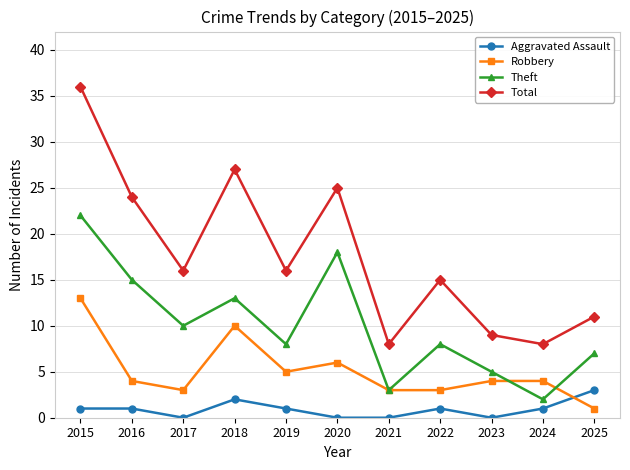

True or false: Total has a value of 15 at 2022.

True